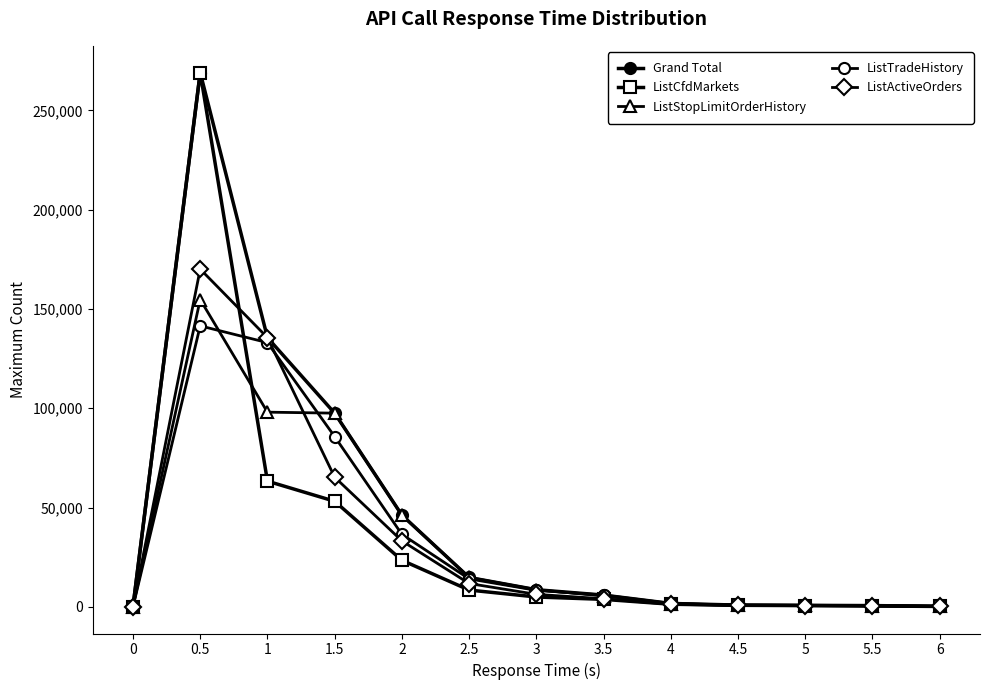

How many data points in ListTradeHistory are less than 5898?

6